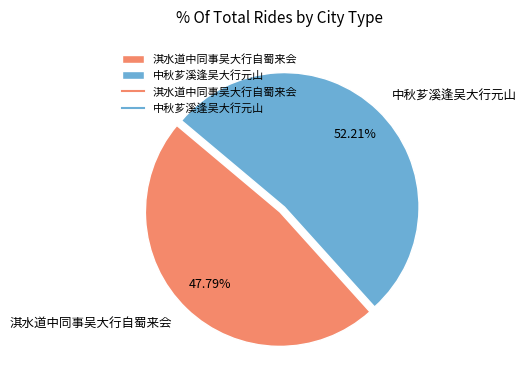

Approximately how many times larger is the value at 中秋芗溪逢吴大行元山 compared to 淇水道中同事吴大行自蜀来会?

1.1